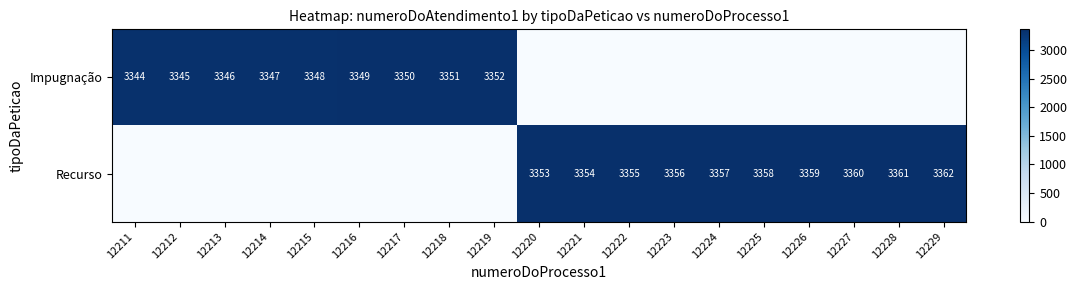

The value of Recurso at 12221 is 2346. True or false?

False